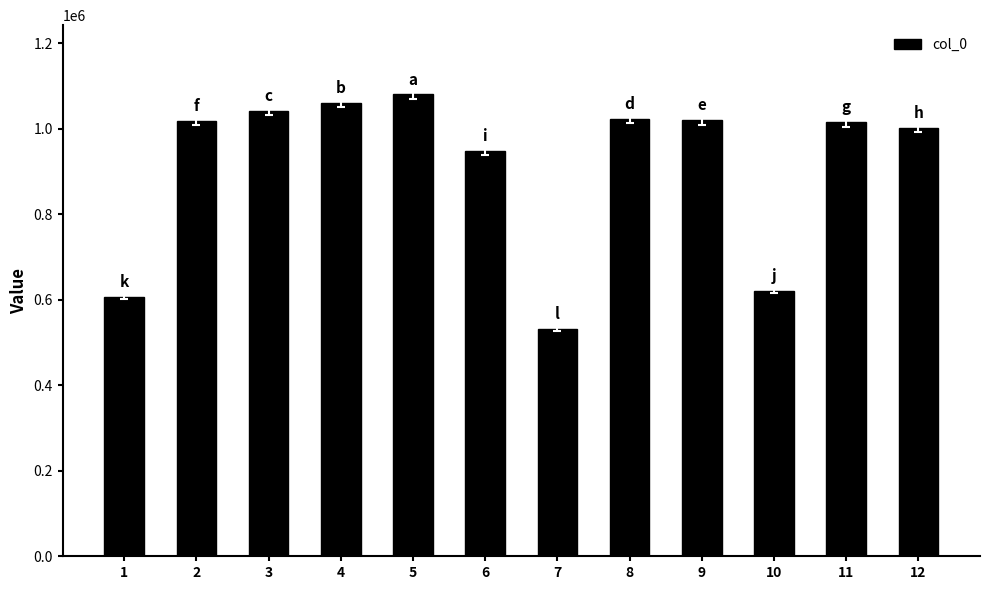

What is the change in value from 4 to 12?

-59133